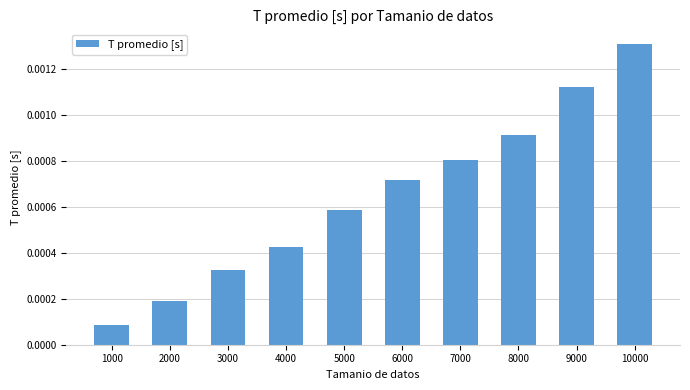

Which has a higher value, 9000 or 4000?

9000